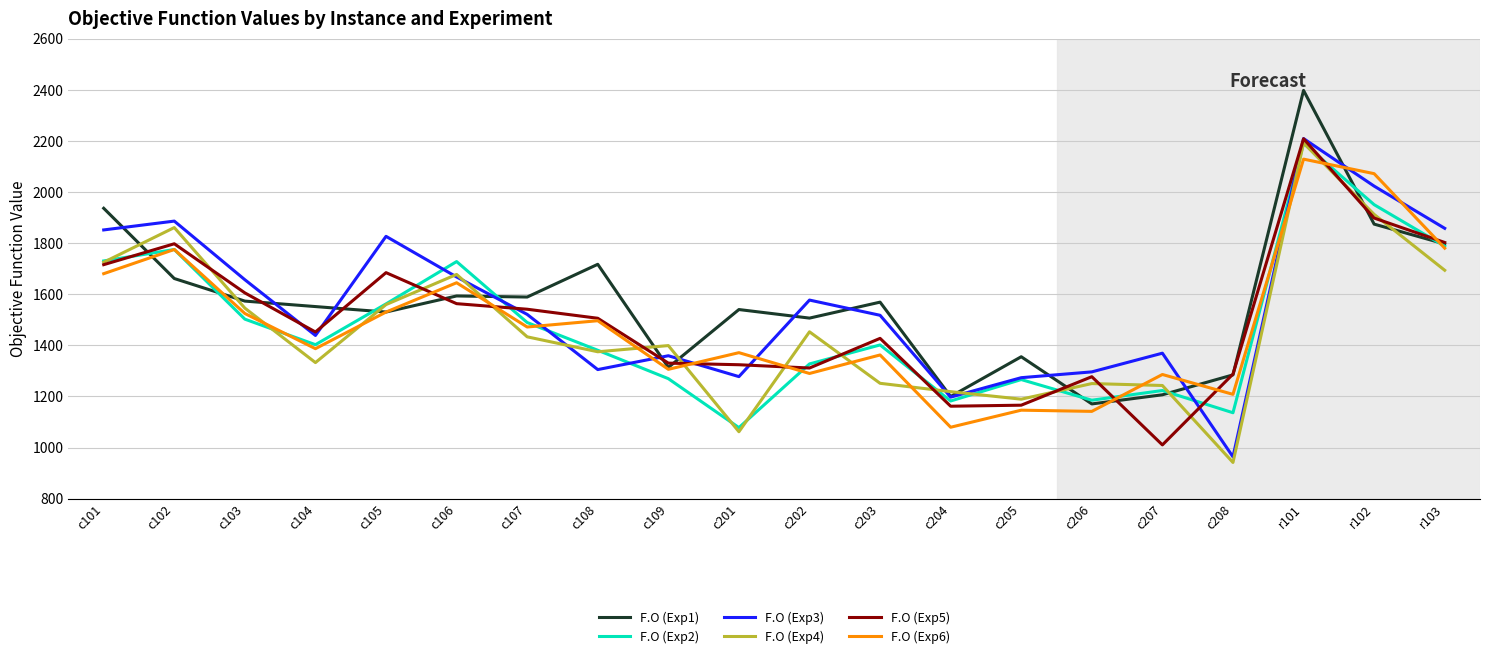

What value does the F.O (Exp1) series have at c108?

1717.2